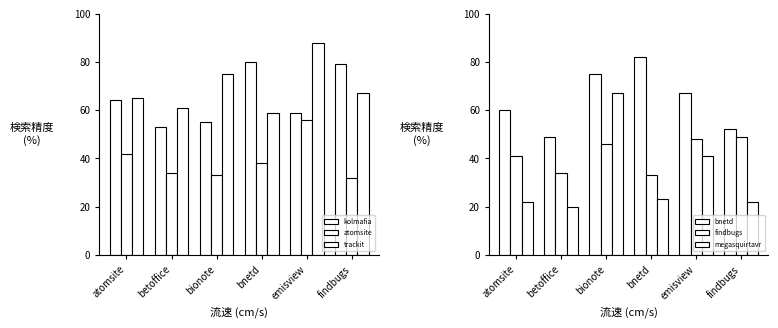

What is the greatest value displayed?

88.0